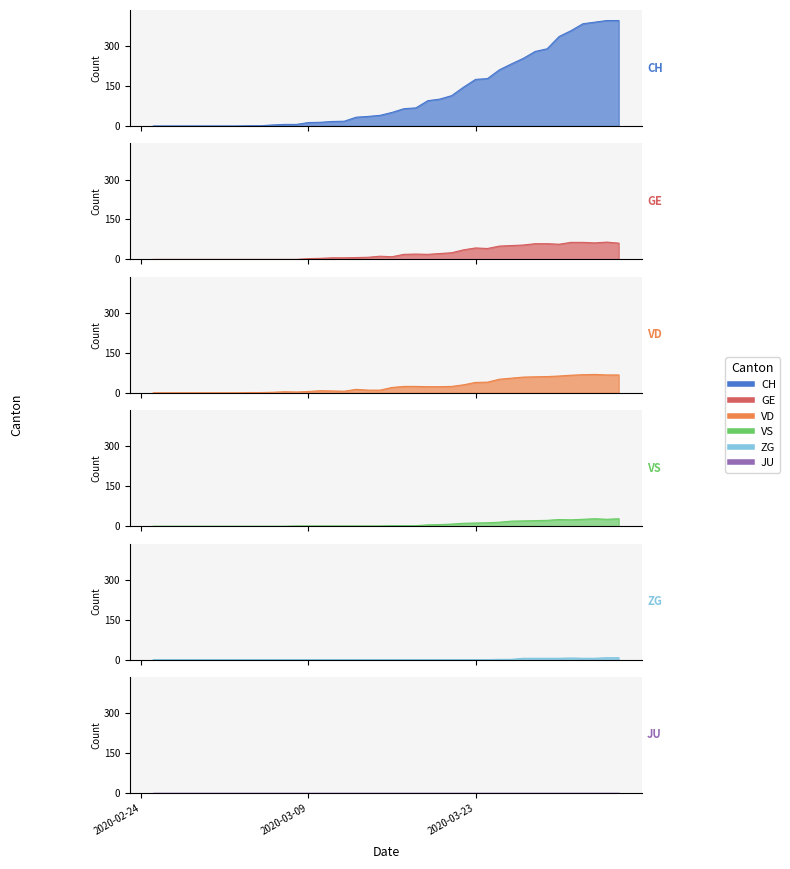

At which label does GE reach its minimum?

2020-02-25